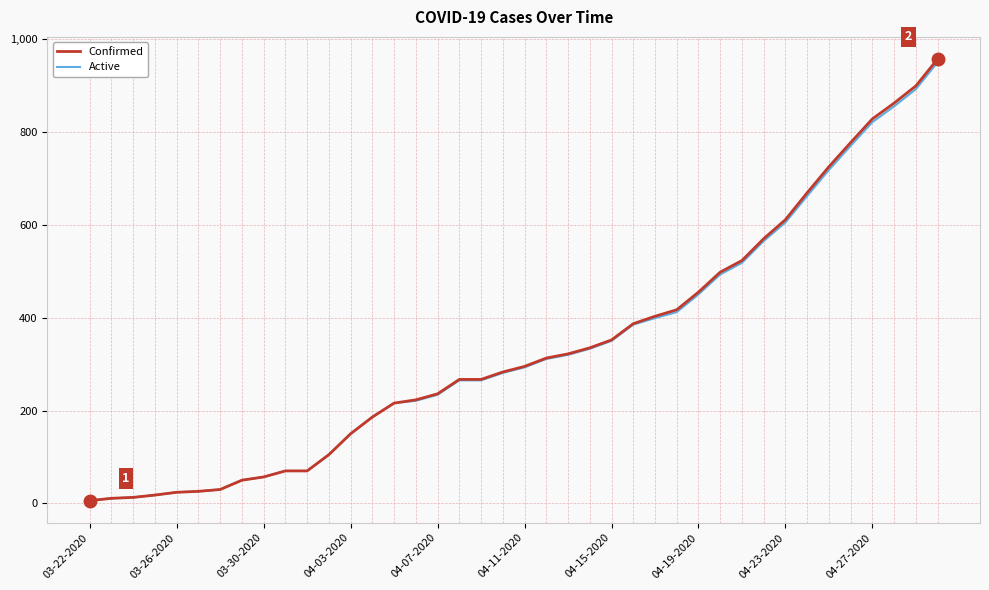

Which series has the widest spread of values?

Confirmed